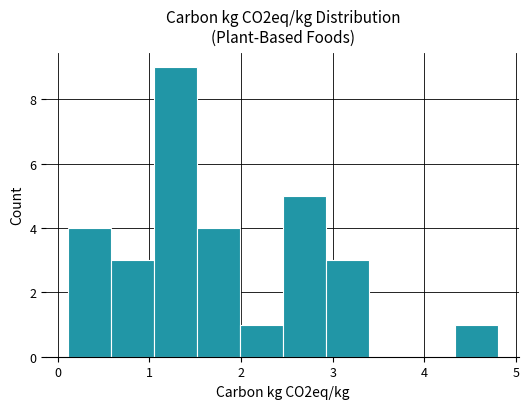

Reading left to right, list every bar in this chart as the range it spans on the x-axis followed by its height. Neither the bar edges nor the heights are printed on the chart, so give them approximately, as read against the axes.

0.1 to 0.6: 4
0.6 to 1.0: 3
1.0 to 1.5: 9
1.5 to 2.0: 4
2.0 to 2.5: 1
2.5 to 2.9: 5
2.9 to 3.4: 3
3.4 to 3.9: 0
3.9 to 4.3: 0
4.3 to 4.8: 1